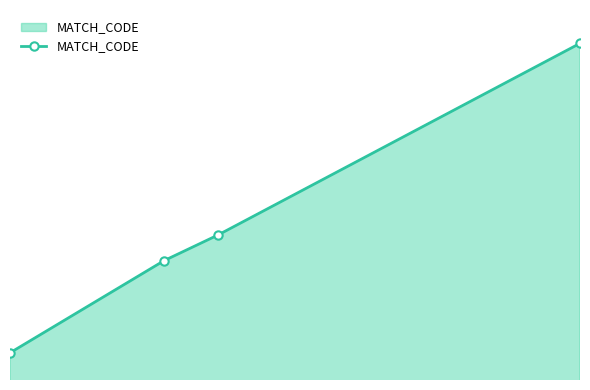

Does the chart display data point markers on the line(s)?

Yes